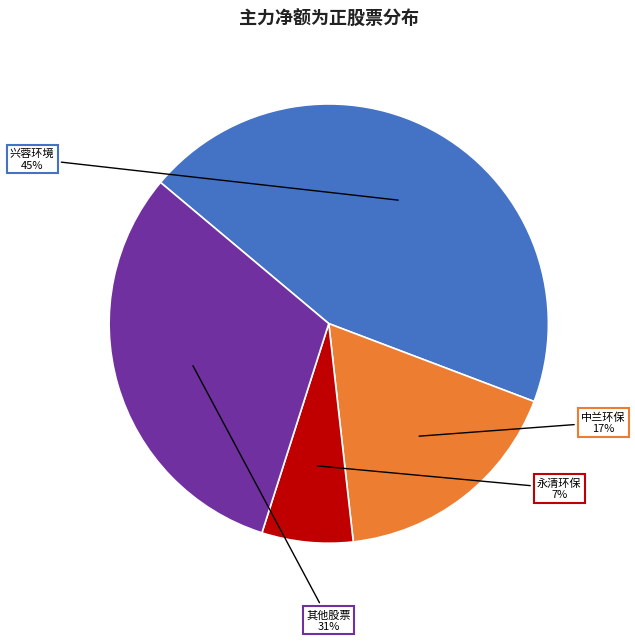

To the nearest percent, what is the difference between the largest and smallest slice percentages?

38%